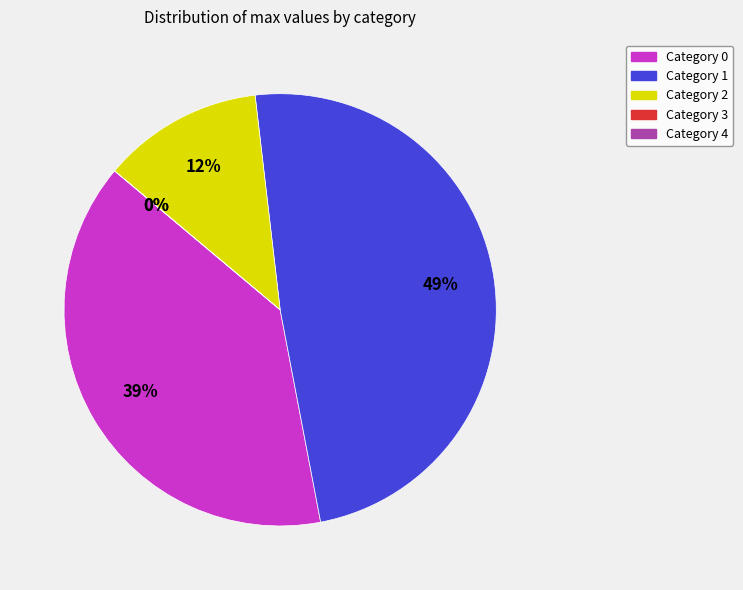

How many slices are in this pie chart?

5